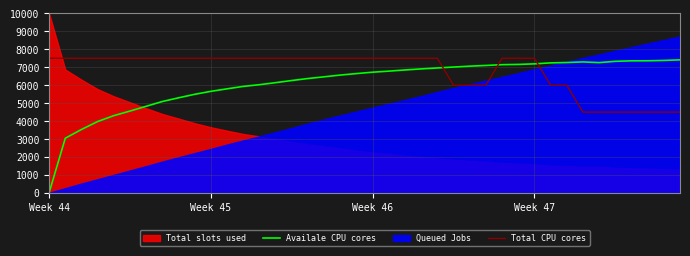

True or false: Total CPU cores and Availale CPU cores intersect in this chart.

True